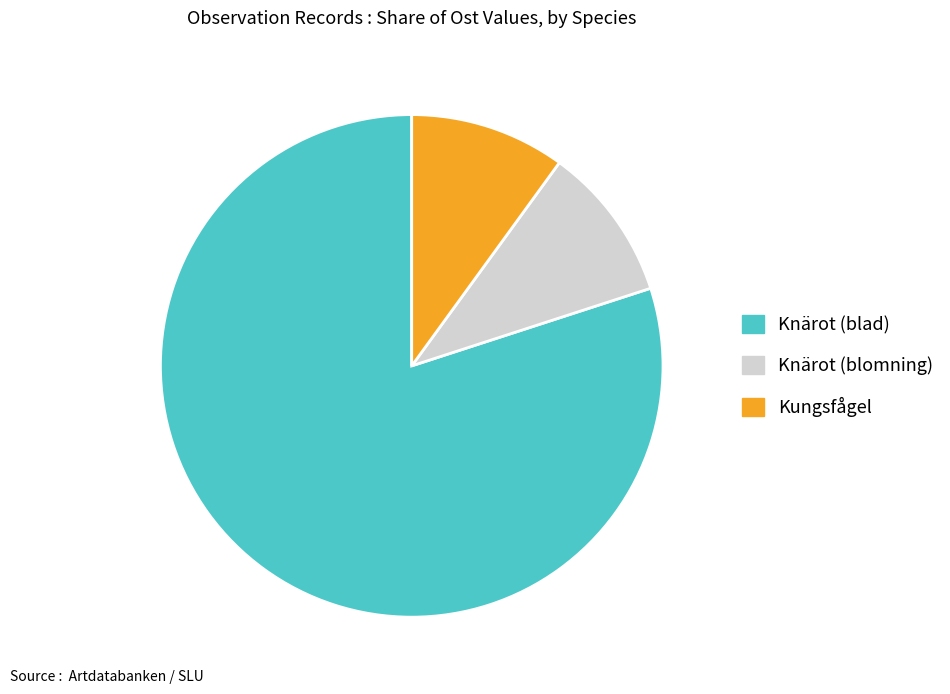

Do Kungsfågel and Knärot (blomning) together represent more than half of the pie?

No